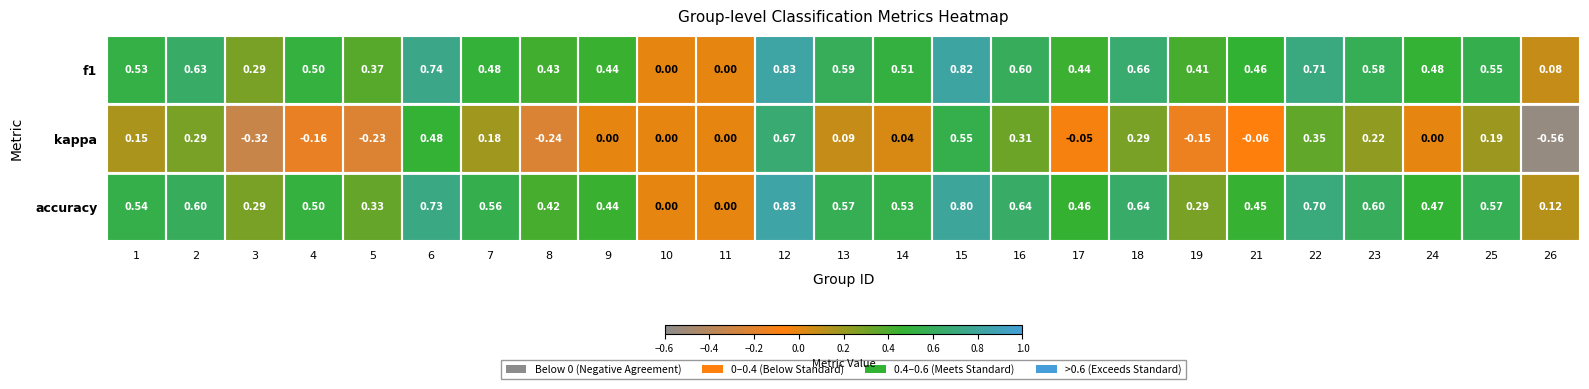

Which series has the largest range (max minus min)?

kappa